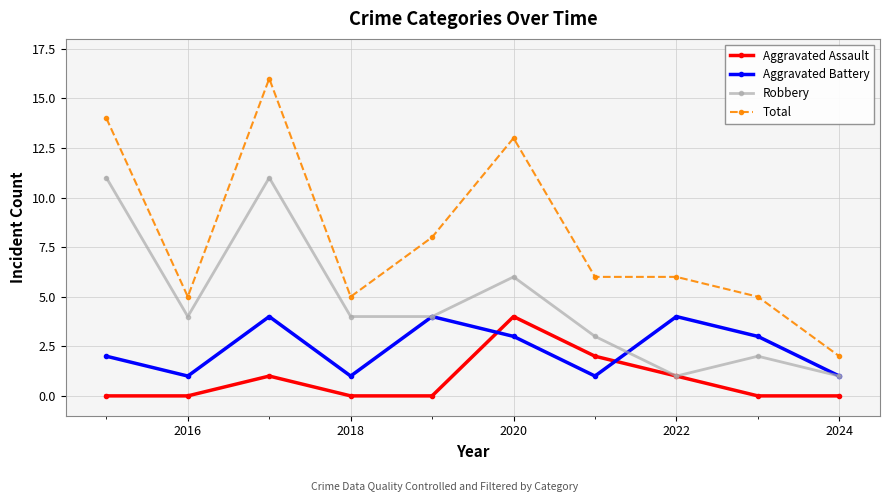

What is the difference between the second highest and second lowest values in the Aggravated Battery series?

3